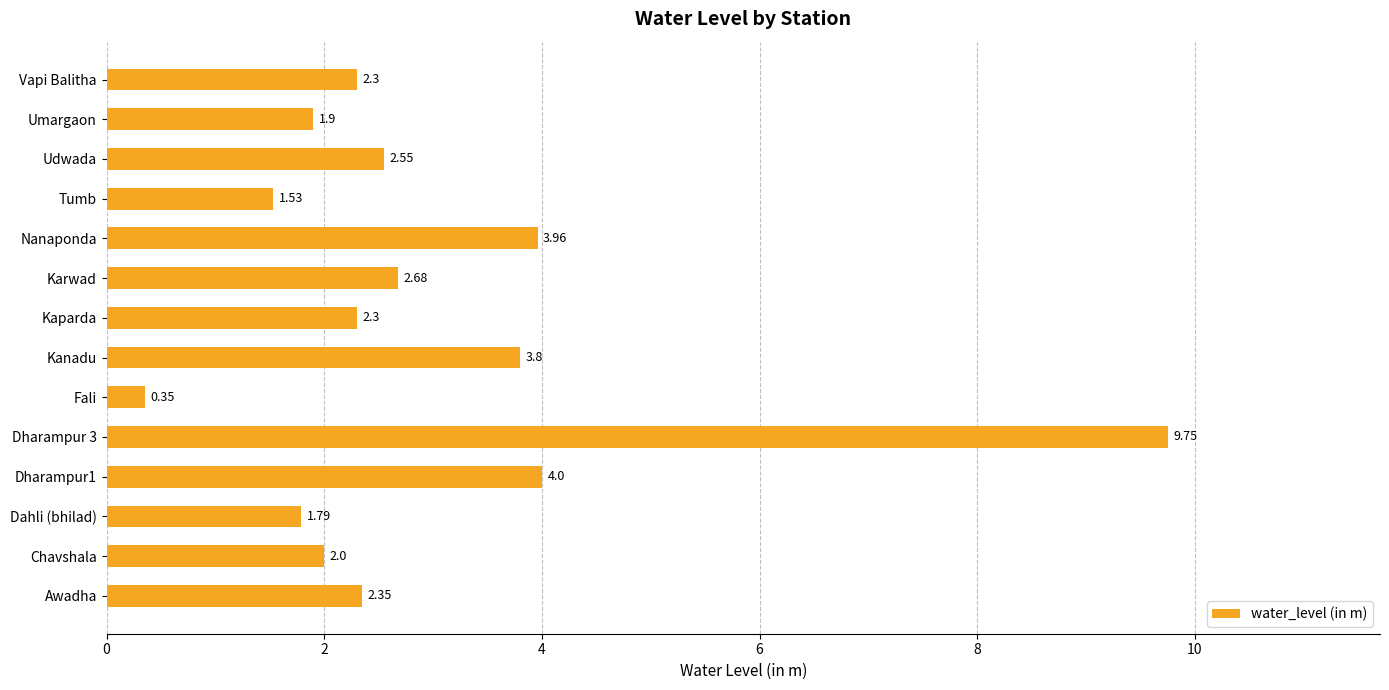

Between Awadha and Dharampur 3, which is larger?

Dharampur 3